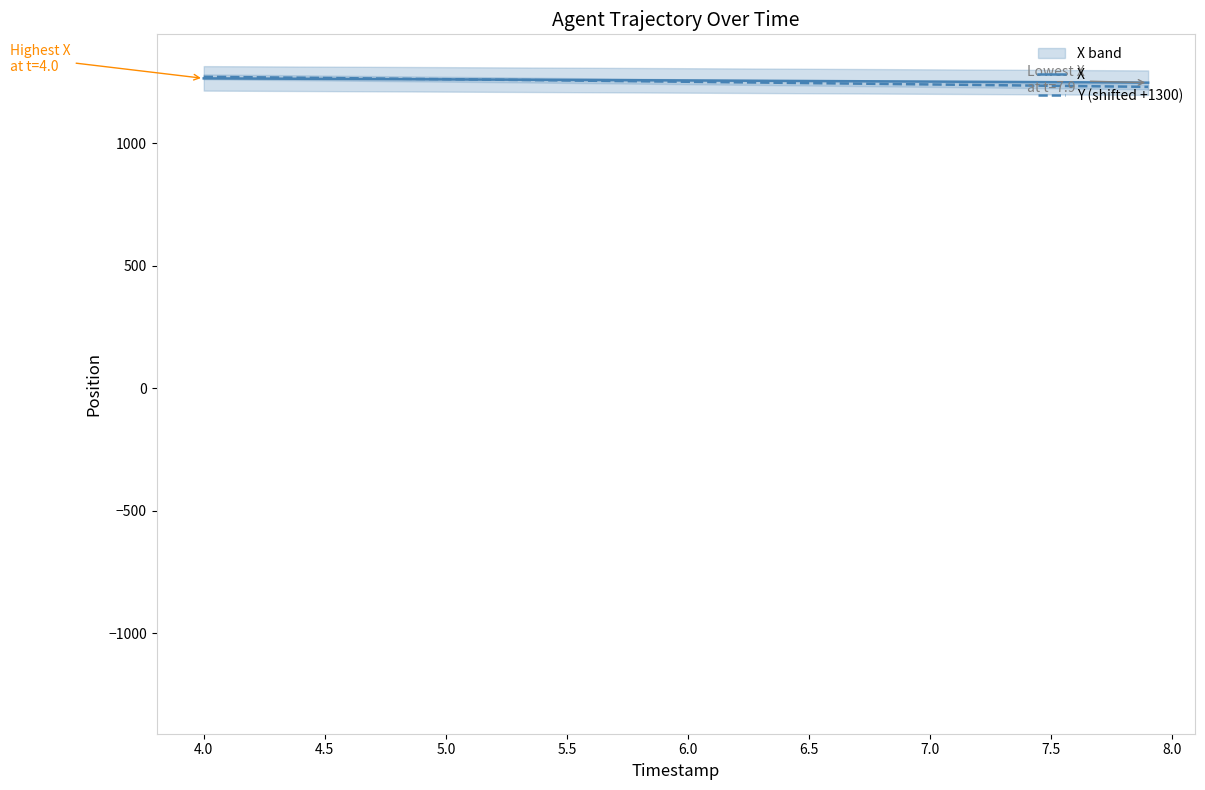

What is the highest value of the Y (shifted +1300) series?

1271.7